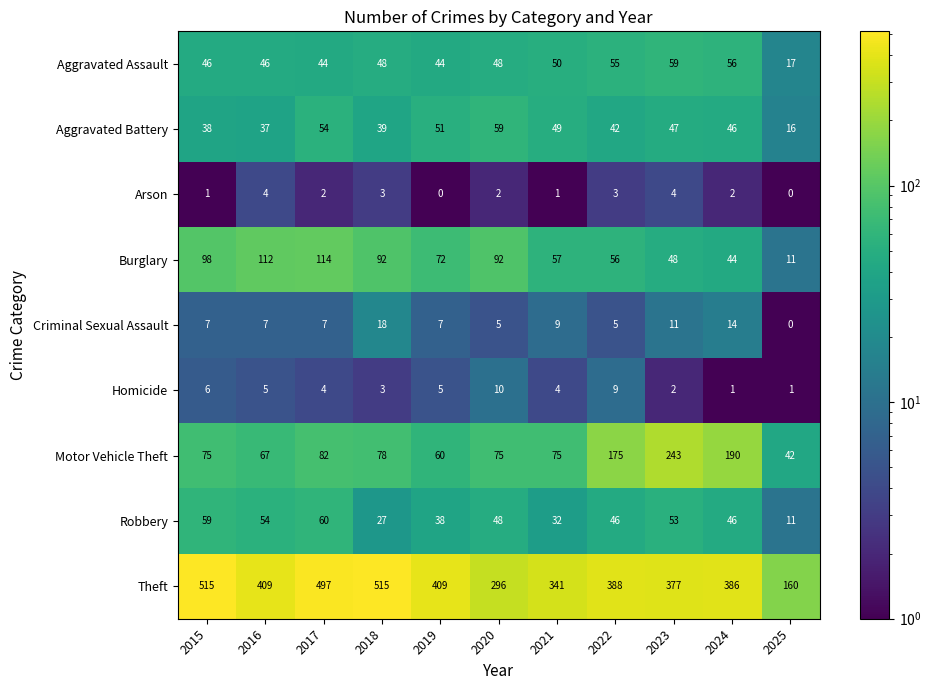

What is the difference between the highest and lowest values at 2015?

514